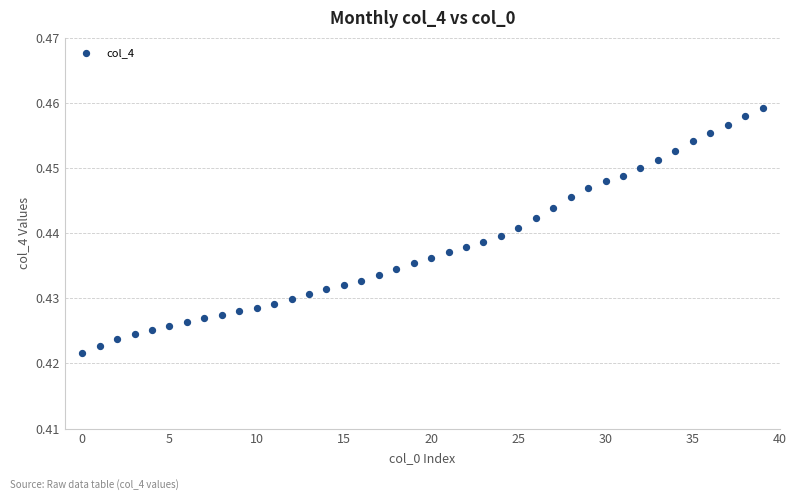

How many data points are displayed?

40